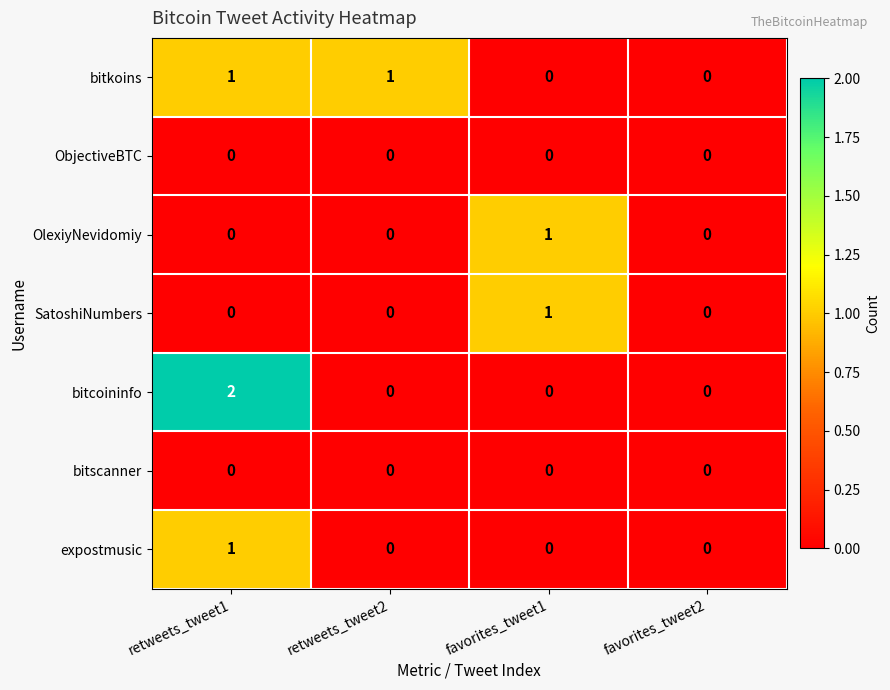

How many SatoshiNumbers values are between 0 and 1?

4